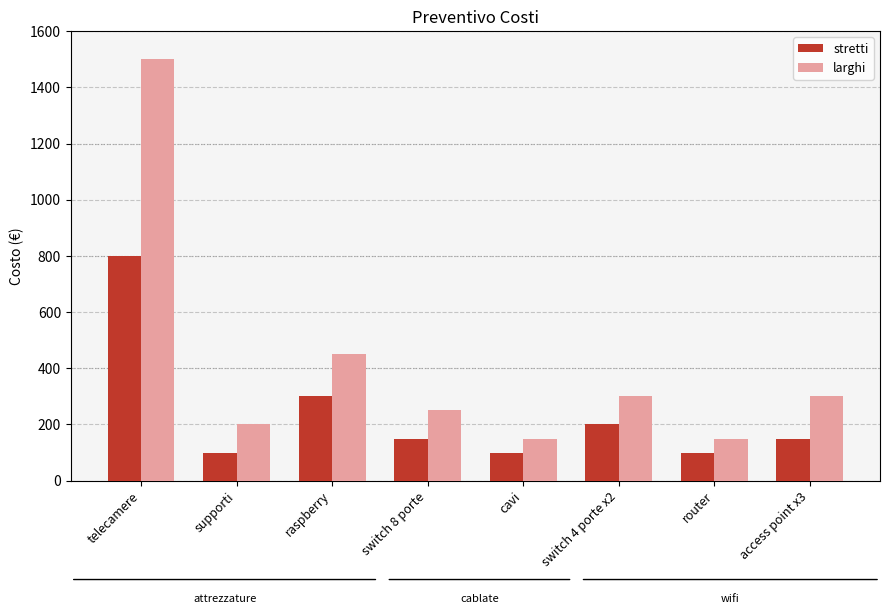

What value does the stretti series have at raspberry?

300